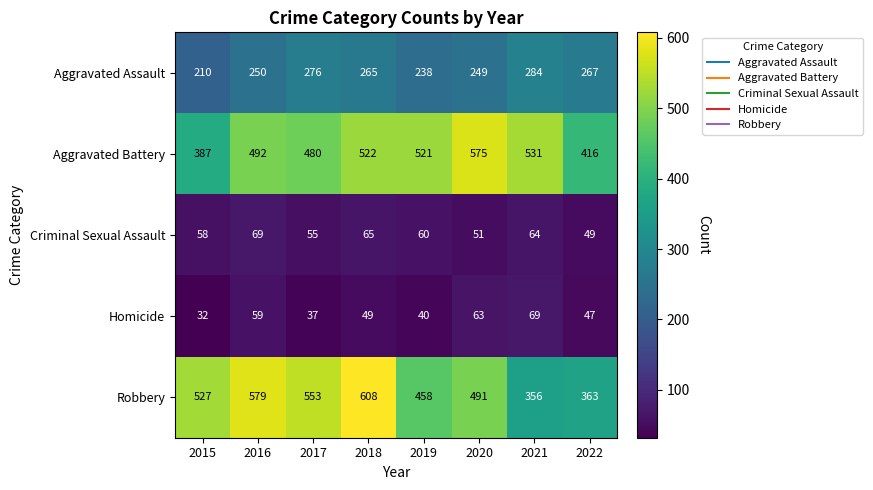

Which series changed the most between 2017 and 2022?

Robbery